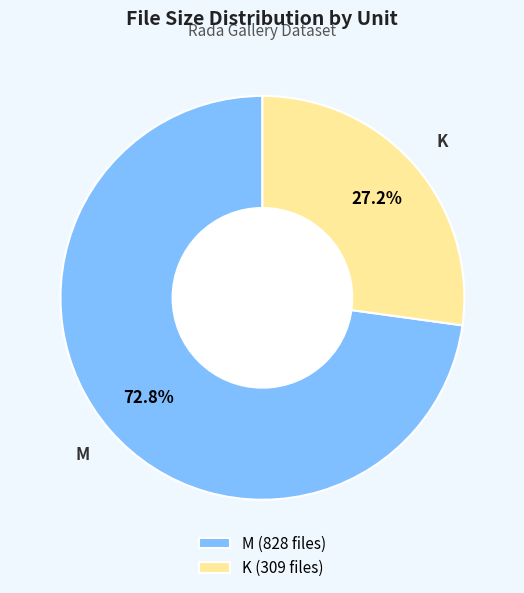

Approximately how many times larger is the value at K (309 files) compared to M (828 files)?

0.4